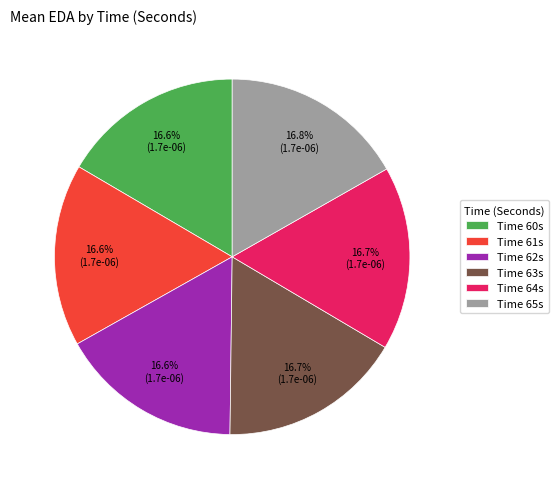

What is the total percentage of Time 64s and Time 60s?

33.3%